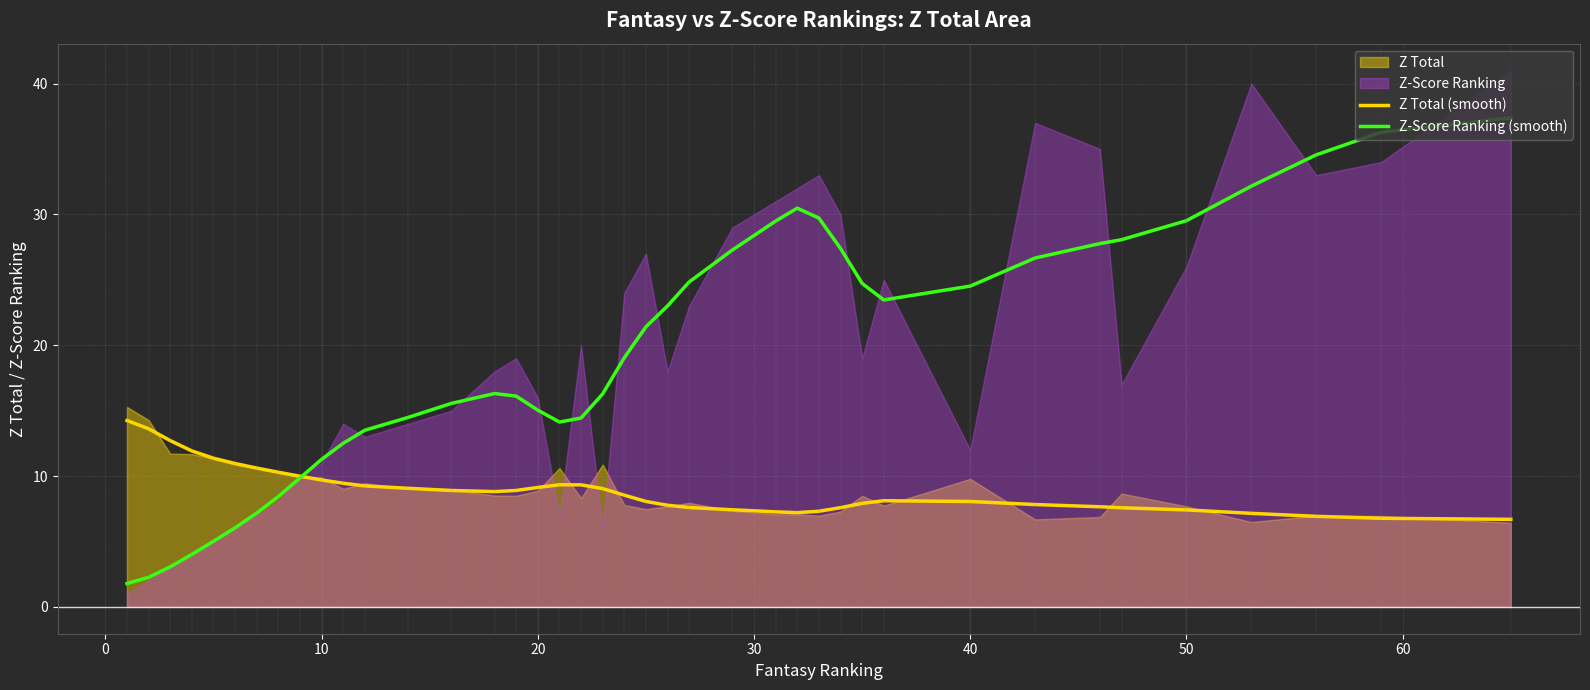

True or false: Z Total (smooth) and Z-Score Ranking (smooth) intersect in this chart.

True